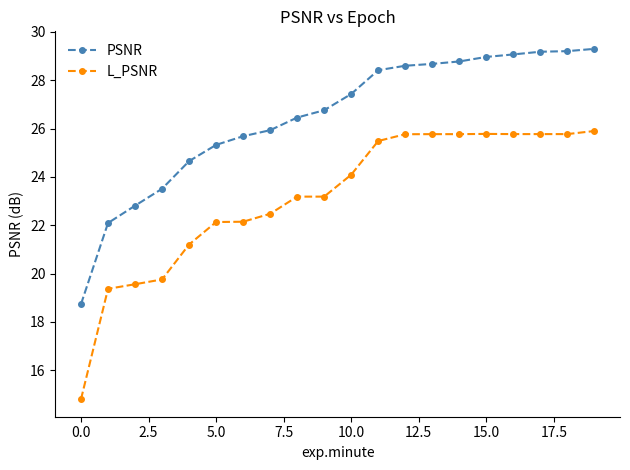

Which series has the widest spread of values?

L_PSNR